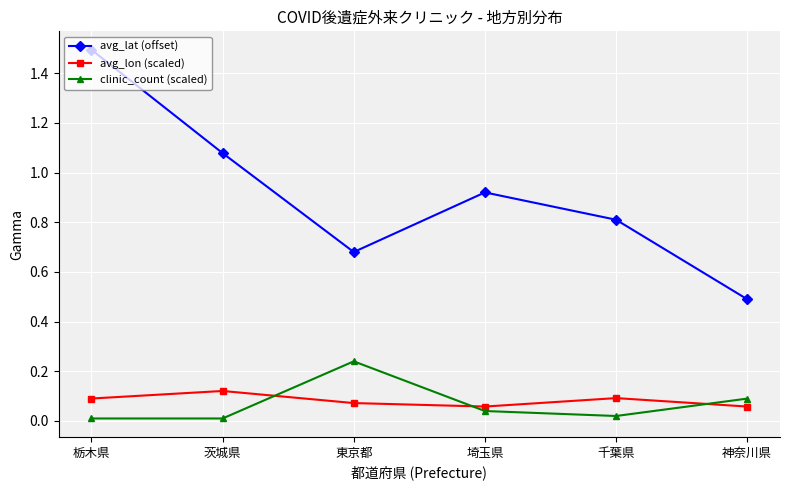

Is it true that avg_lon (scaled) equals 0.1 at 栃木県?

True